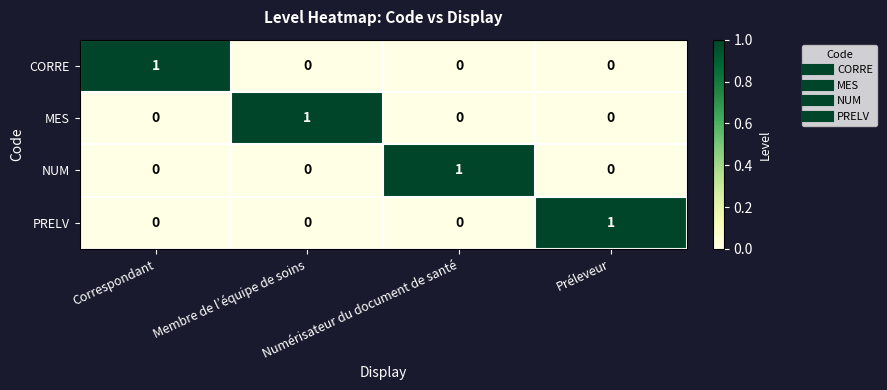

The value of CORRE at Membre de l’équipe de soins is 0. True or false?

True